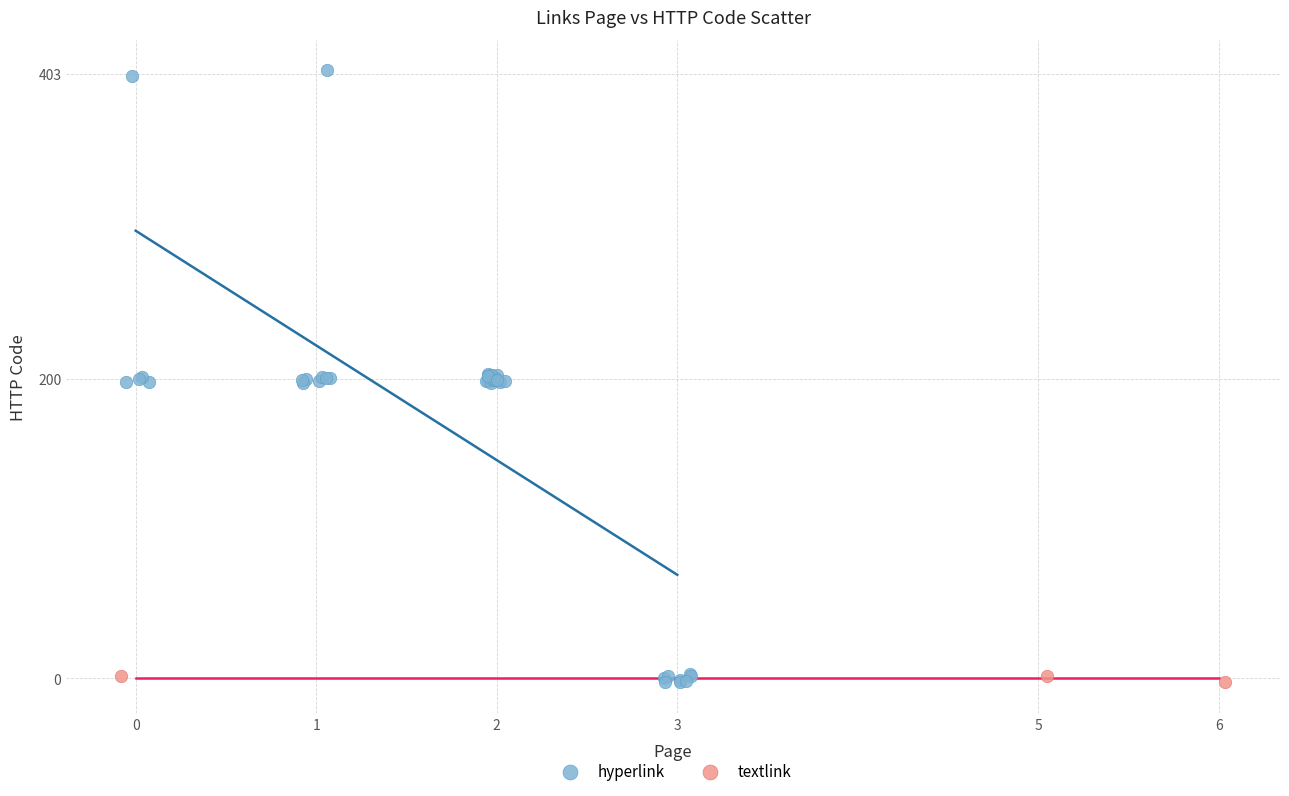

Which series reaches the maximum Y coordinate?

hyperlink